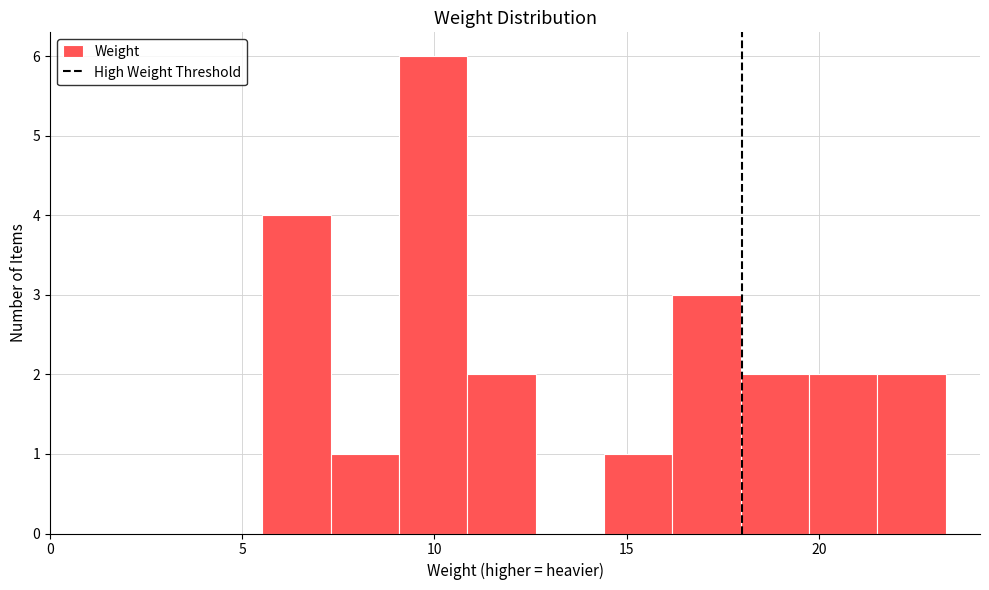

Read against the x-axis, roughly where is the centre of the tallest bar?

10.0